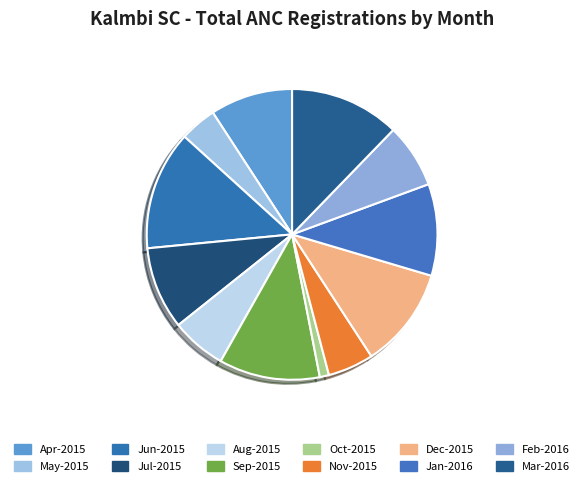

How many segments does this pie chart have?

12